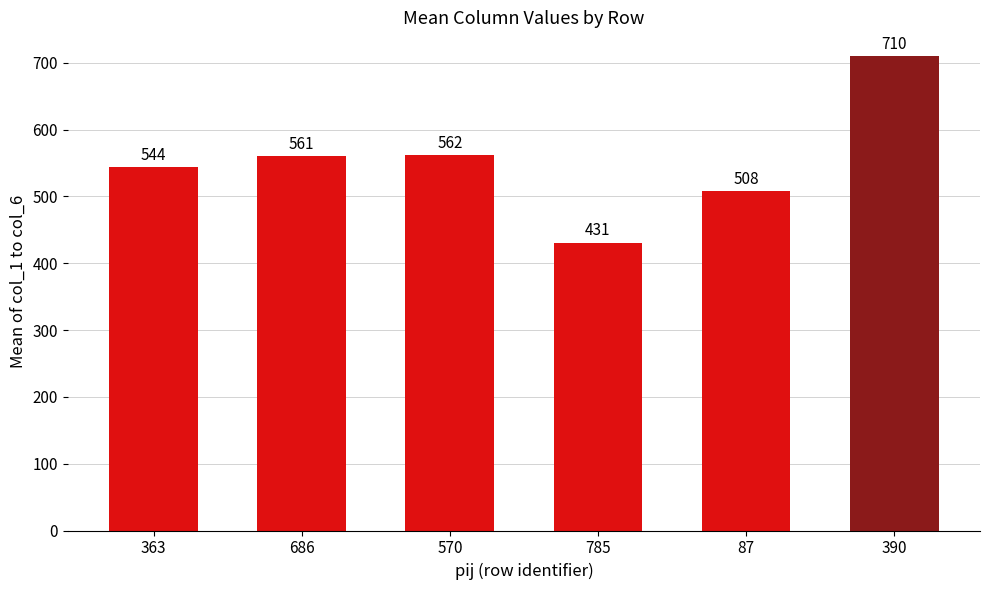

The value at 686 is 560.7. True or false?

True